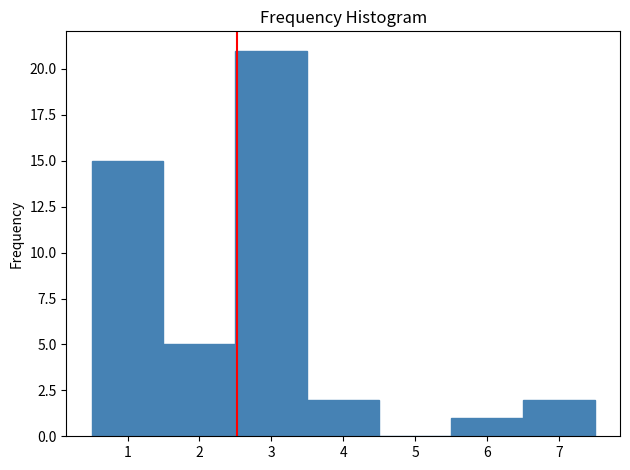

Reading left to right, transcribe this chart: for each bar, give the range it covers on the x-axis and its height. The values are not printed on the chart, so give them approximately, as read against the axis.

0.5 to 1.5: 15
1.5 to 2.5: 5
2.5 to 3.5: 21
3.5 to 4.5: 2
4.5 to 5.5: 0
5.5 to 6.5: 1
6.5 to 7.5: 2